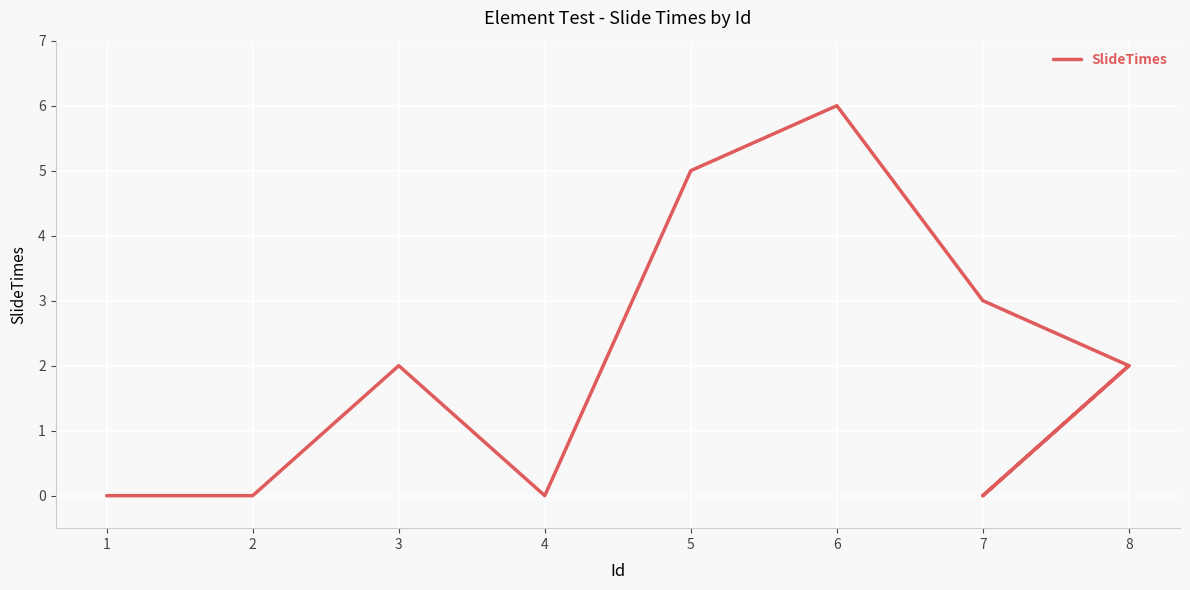

What is the sum of the values at 3 and 8?

4